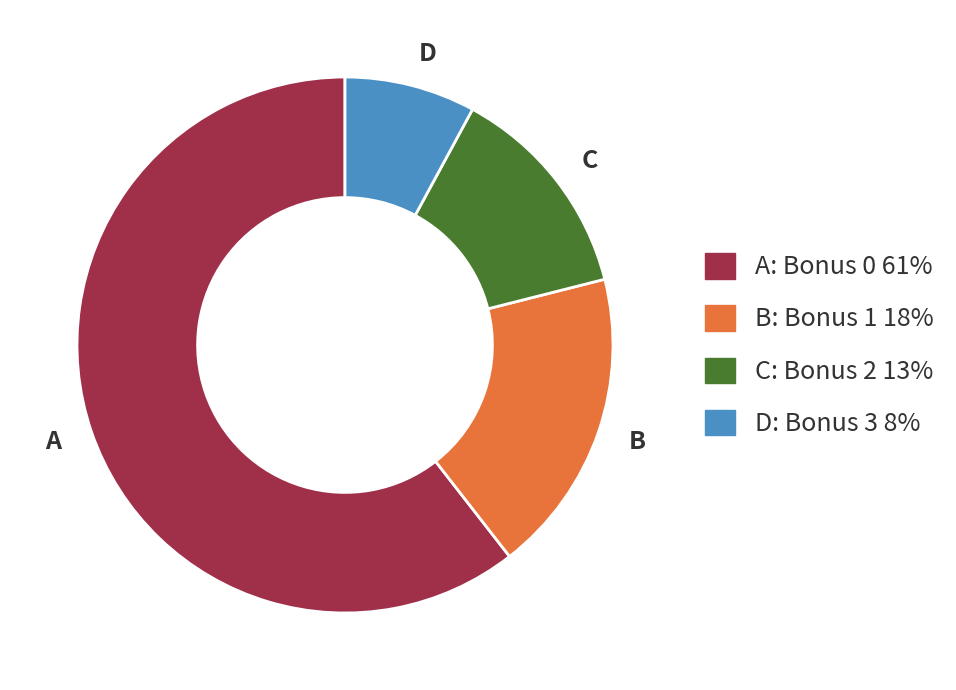

Which slice is the largest?

A